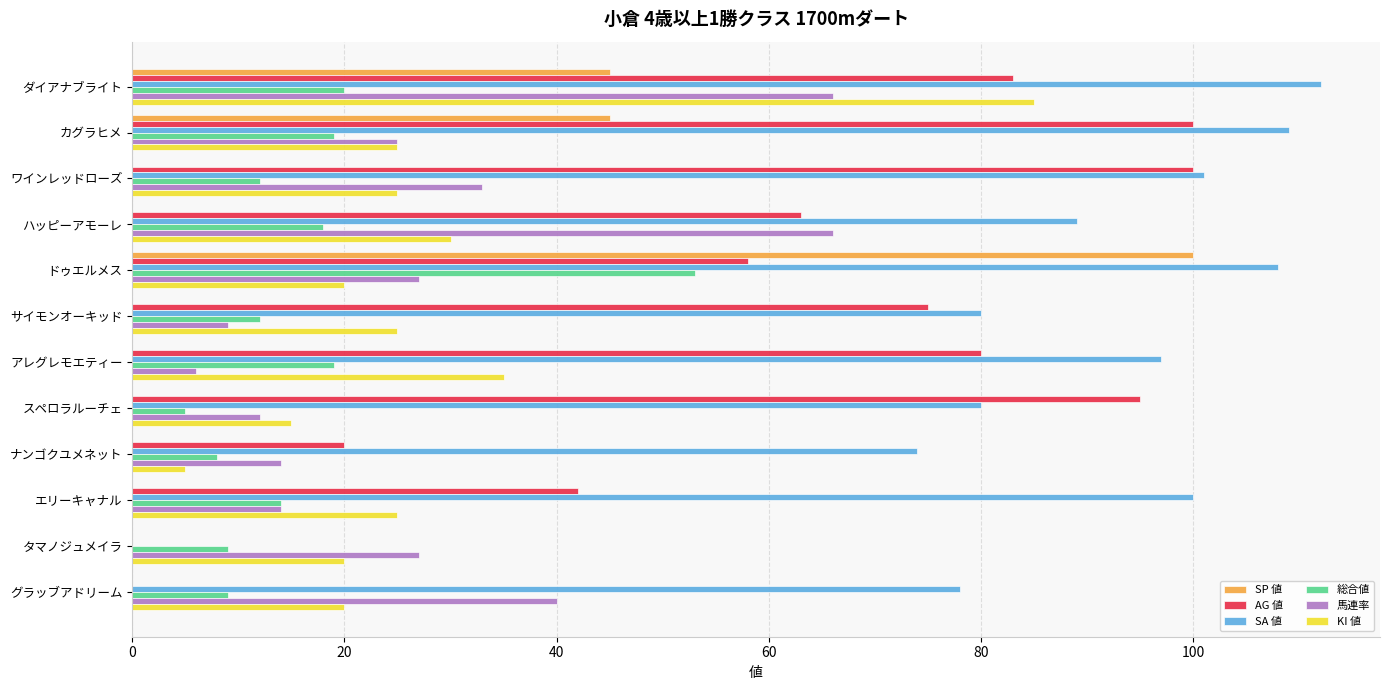

Which series changed the most between ワインレッドローズ and ナンゴクユメネット?

AG 値